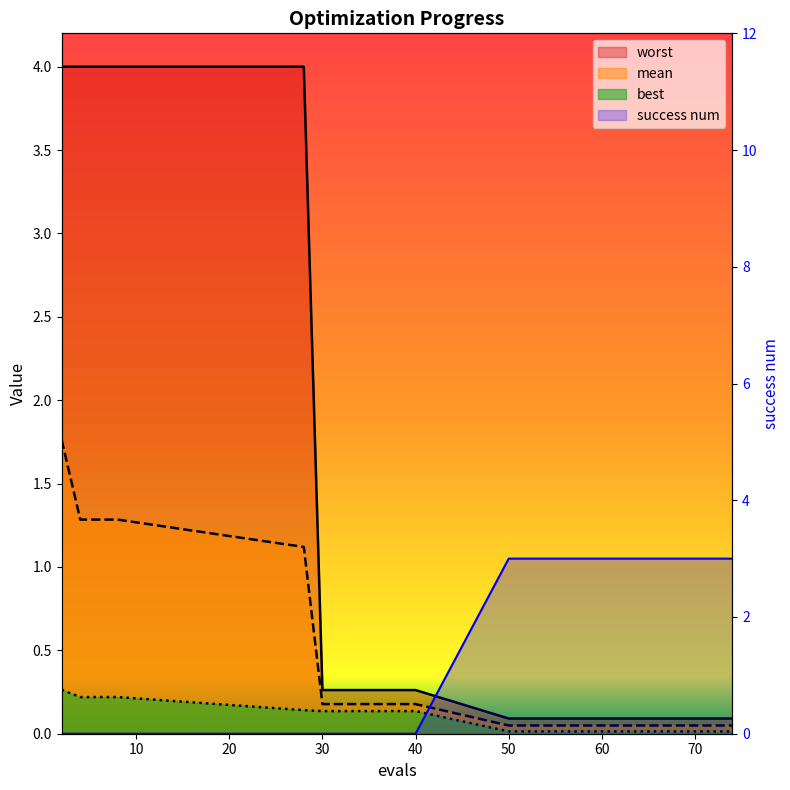

Count the number of categories in the chart.

15